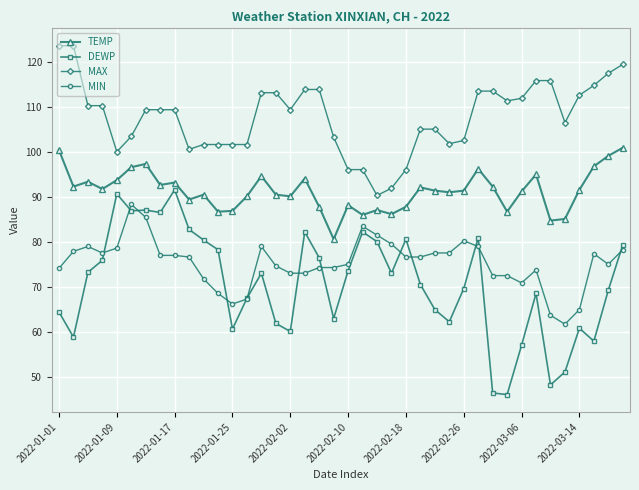

True or false: DEWP has more than 0 interior local peaks.

True